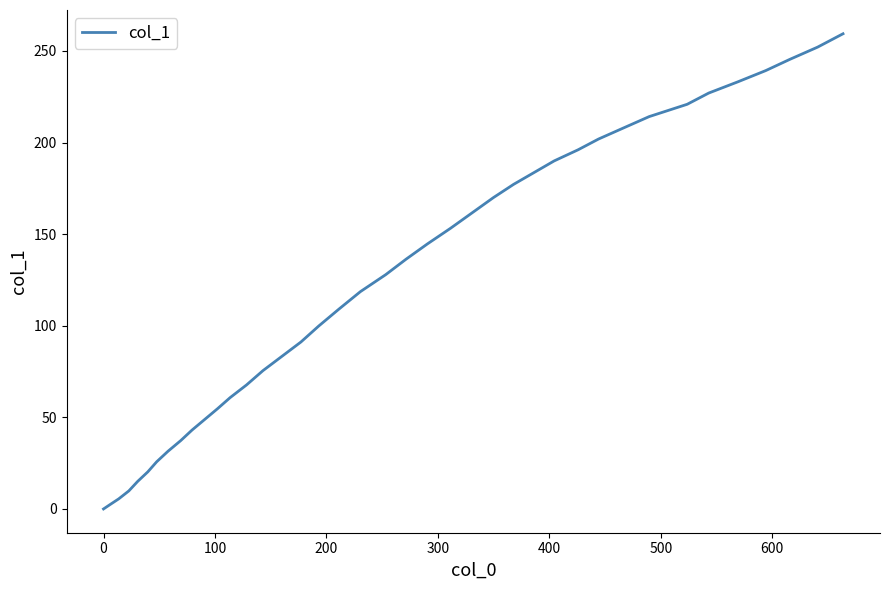

What is the maximum value shown in the chart?

259.4